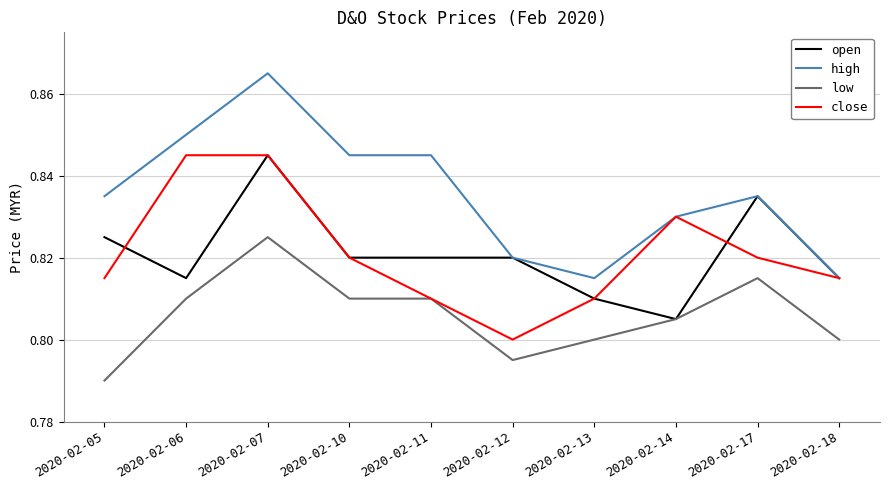

The low series shows 0.8 at 2020-02-12. True or false?

True